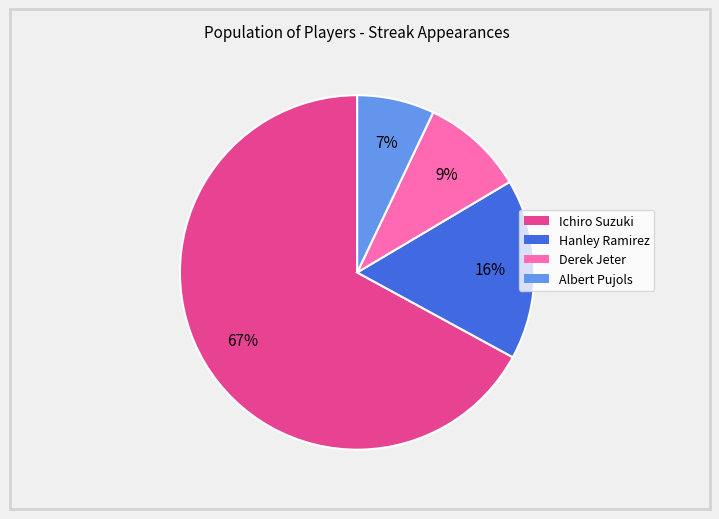

What is the majority slice?

Ichiro Suzuki